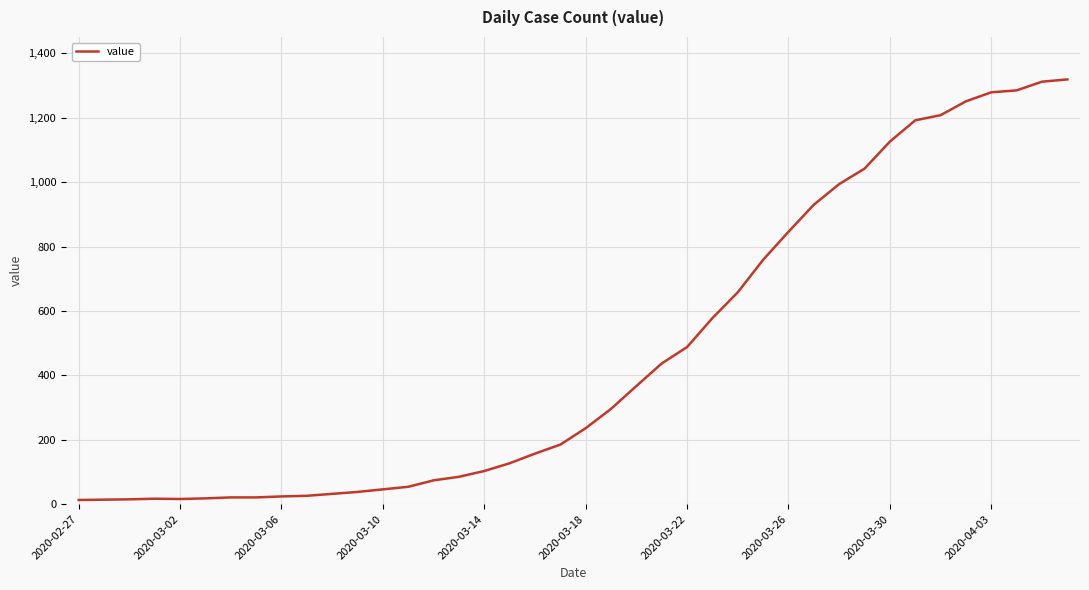

What is the difference between the maximum and minimum values?

1306